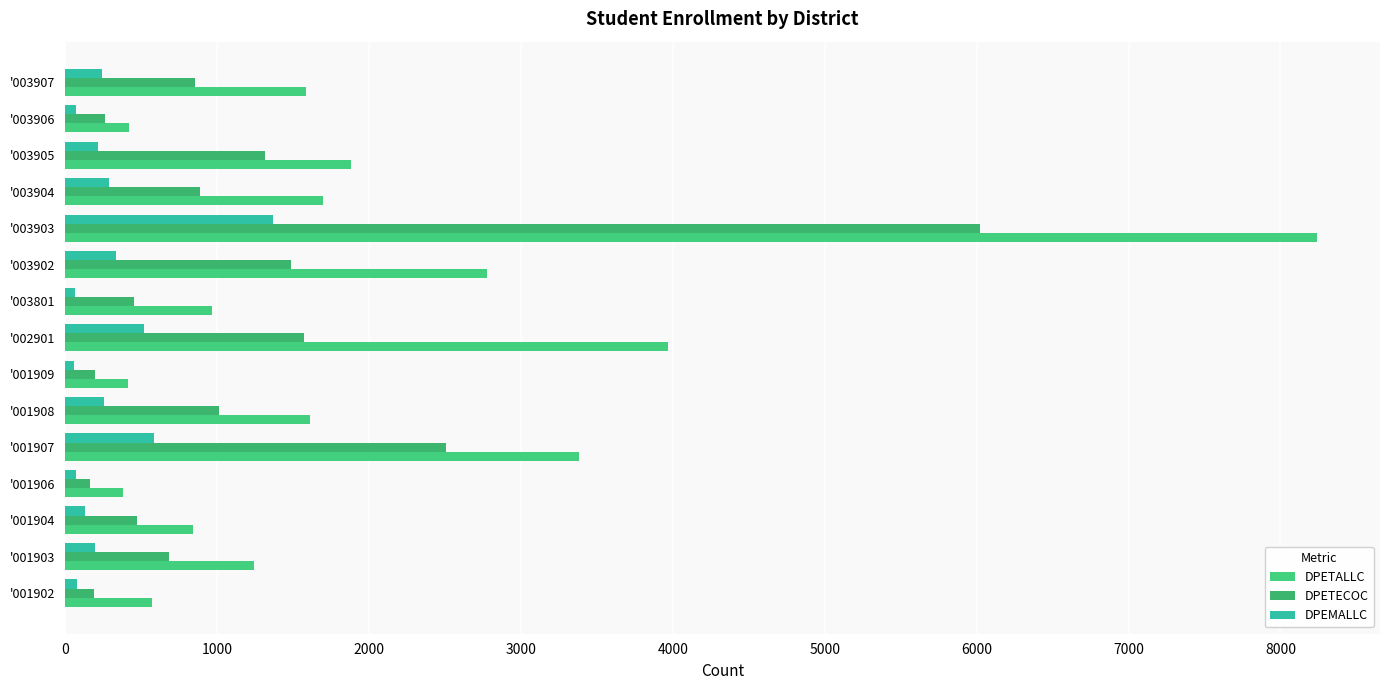

At which label is DPETECOC closest to 3091?

'001907